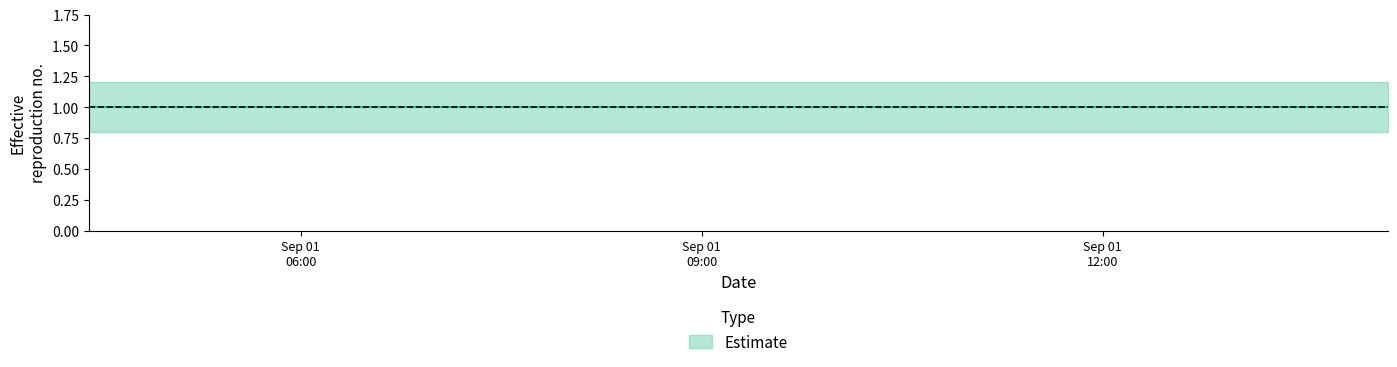

Which category has the highest value across all series?

2019-09-01 04:25:00